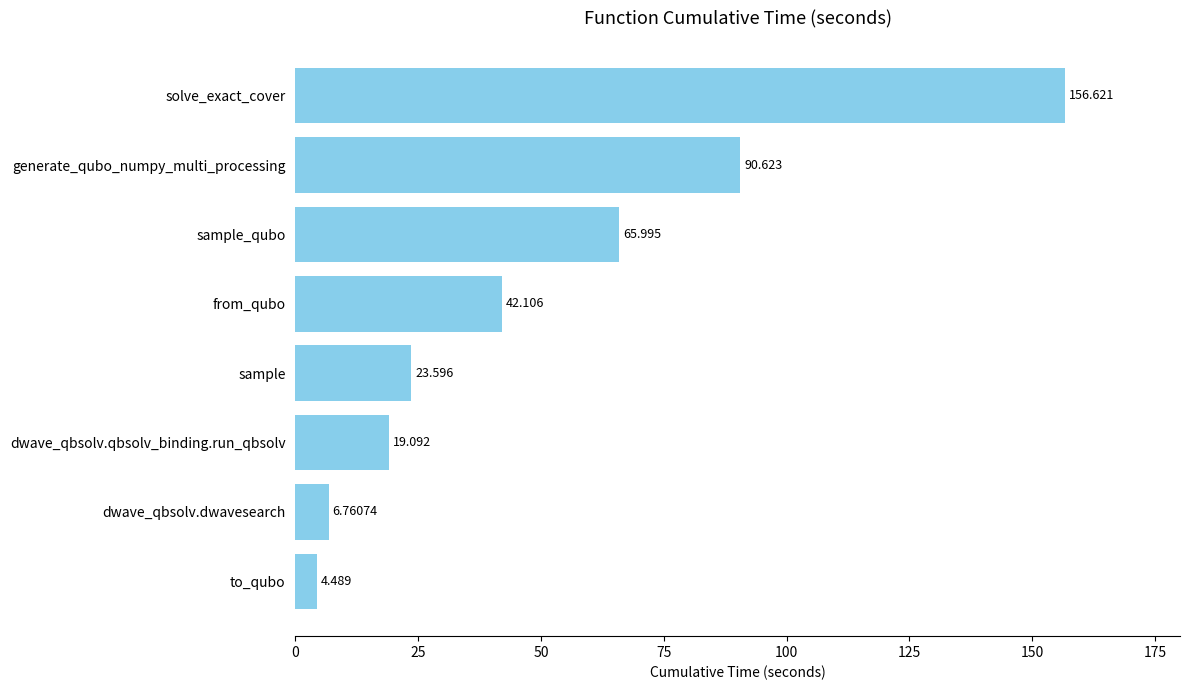

Which has a higher value, to_qubo or dwave_qbsolv.qbsolv_binding.run_qbsolv?

dwave_qbsolv.qbsolv_binding.run_qbsolv